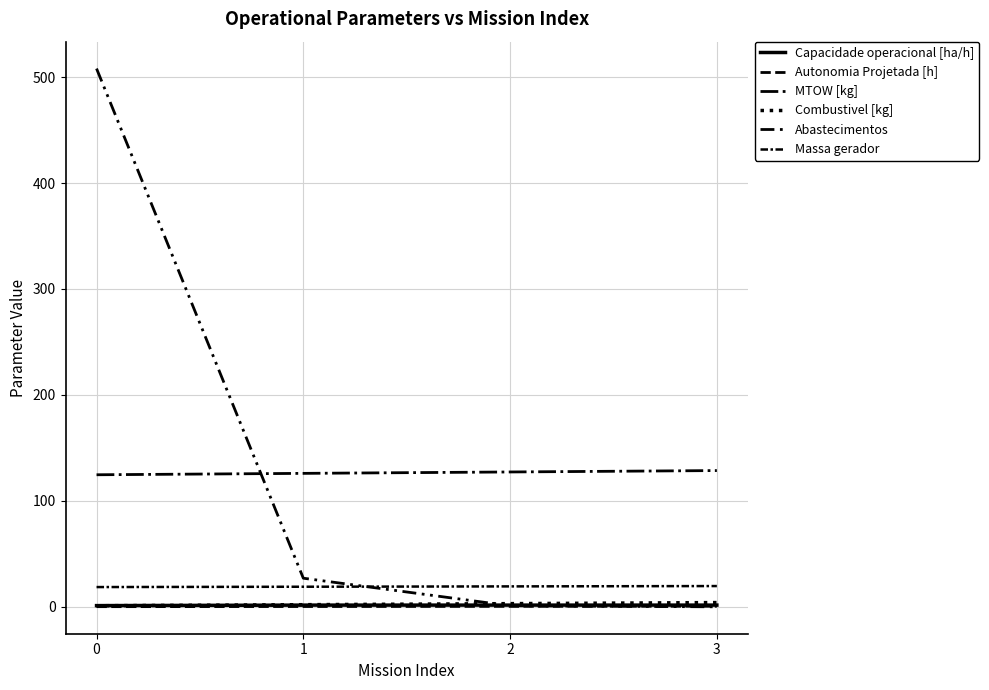

List the labels in order of Combustivel [kg] value, smallest first.

0, 1, 2, 3